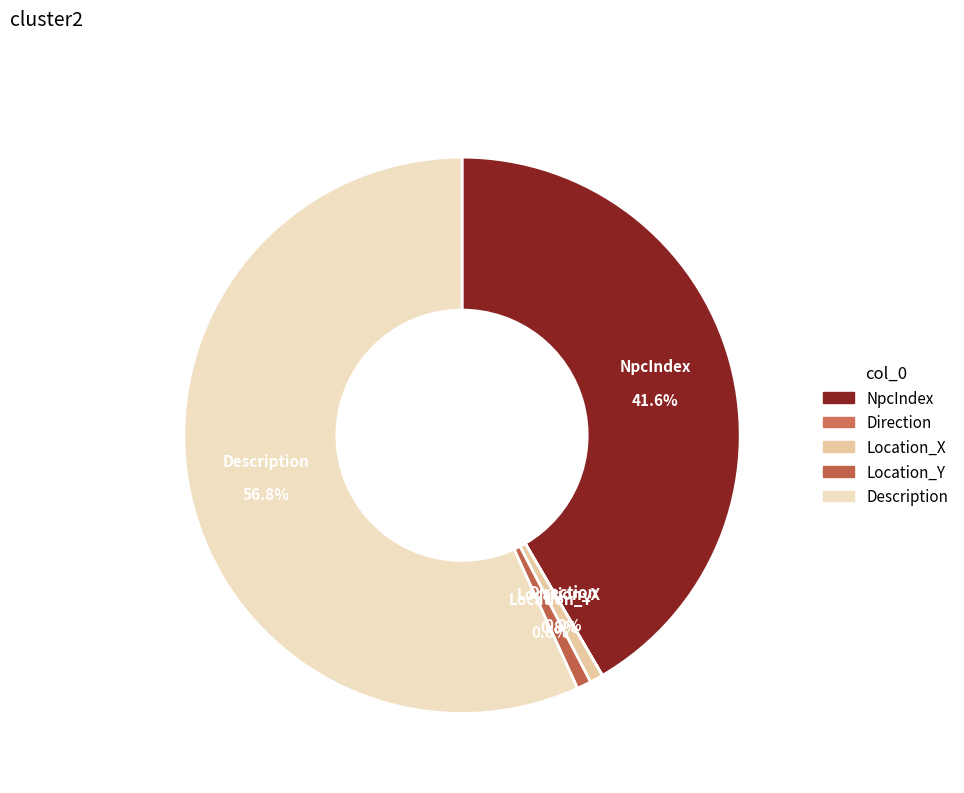

Approximately how many times larger is the value at Description compared to Location_X?

74.3